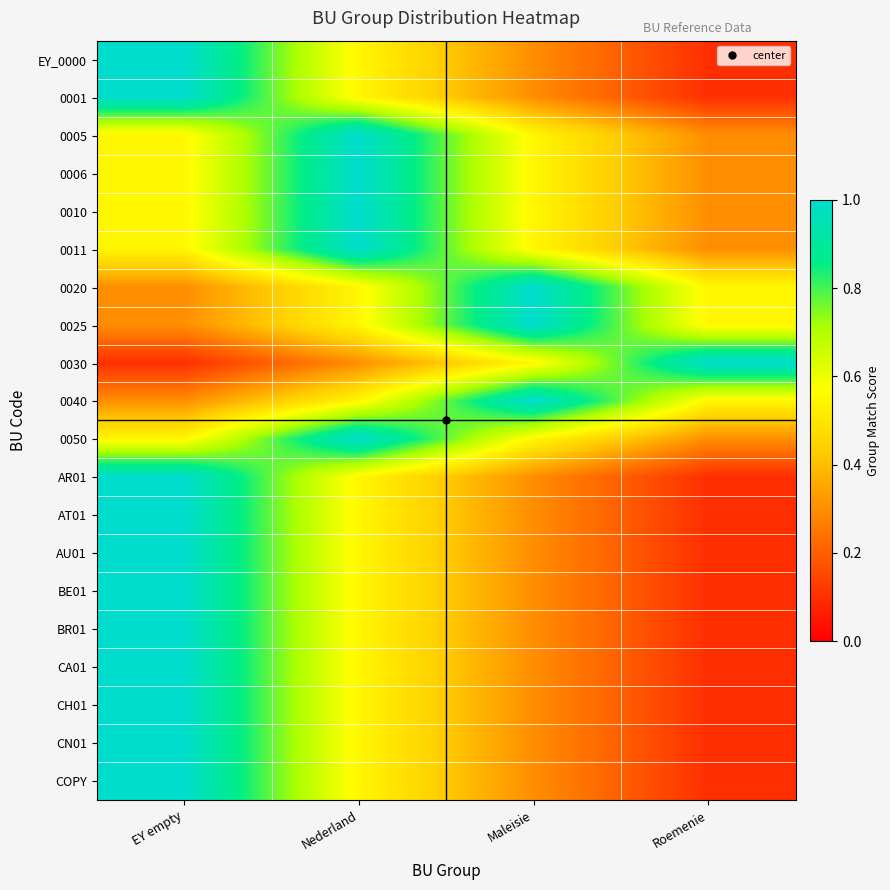

What is the spread (max minus min) of values at Nederland?

0.7